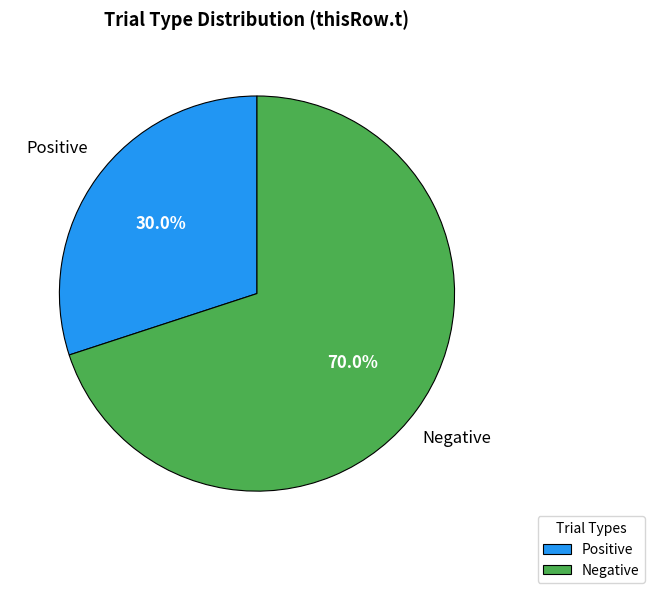

How many slices are in this pie chart?

2